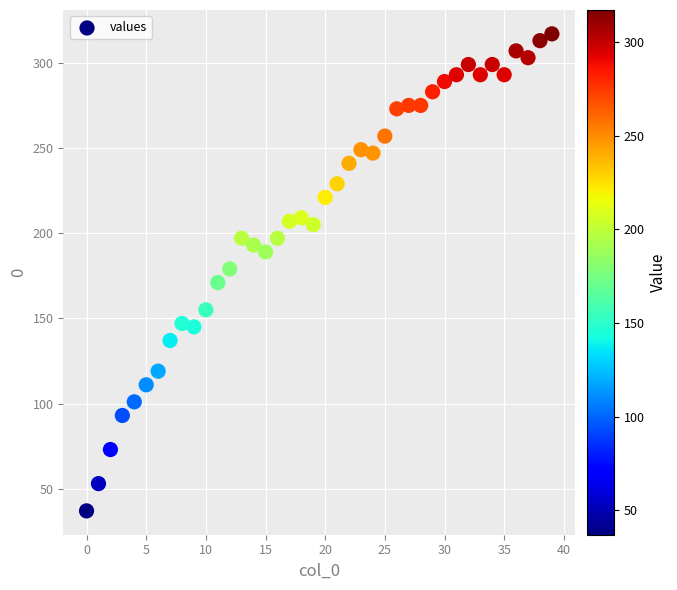

What is the range of Y values (max minus min)?

280